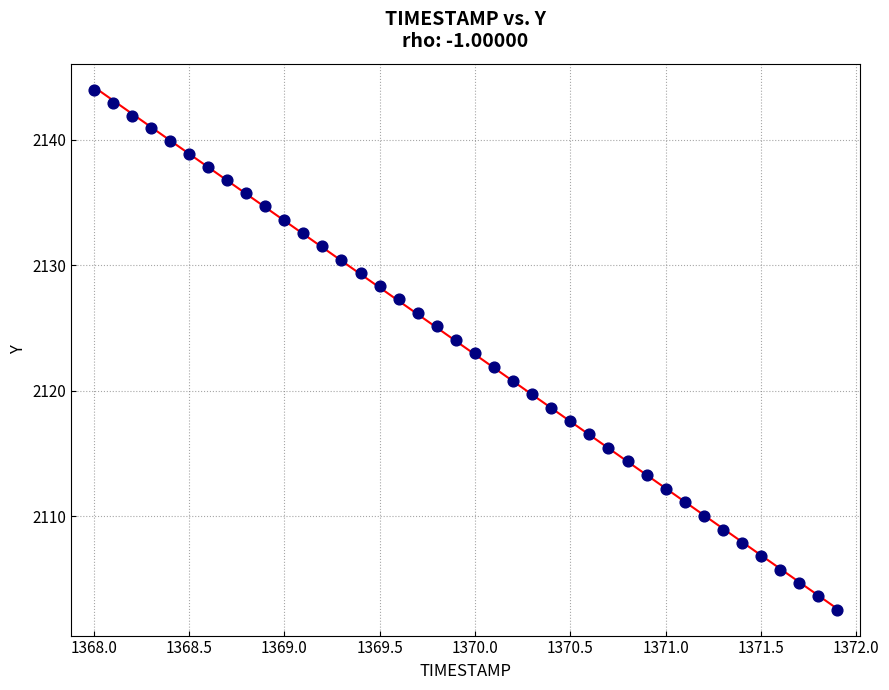

What is the range of Y values (max minus min)?

41.4